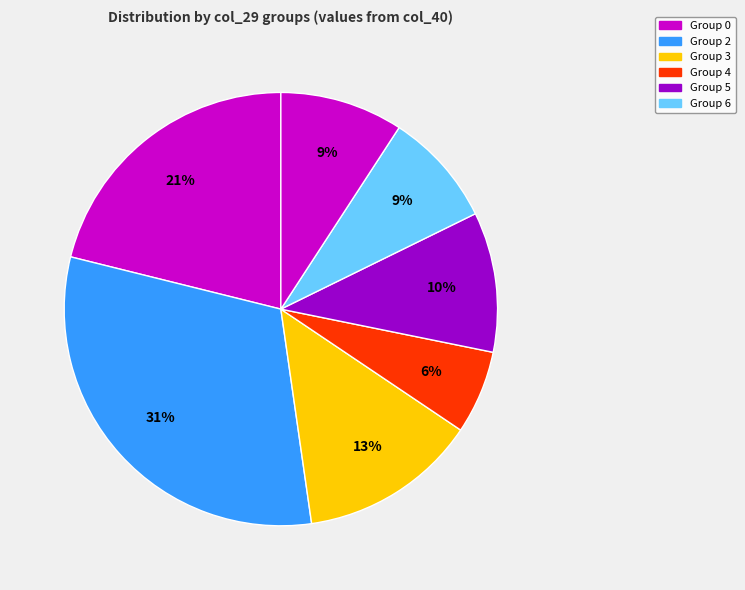

How many segments does this pie chart have?

7